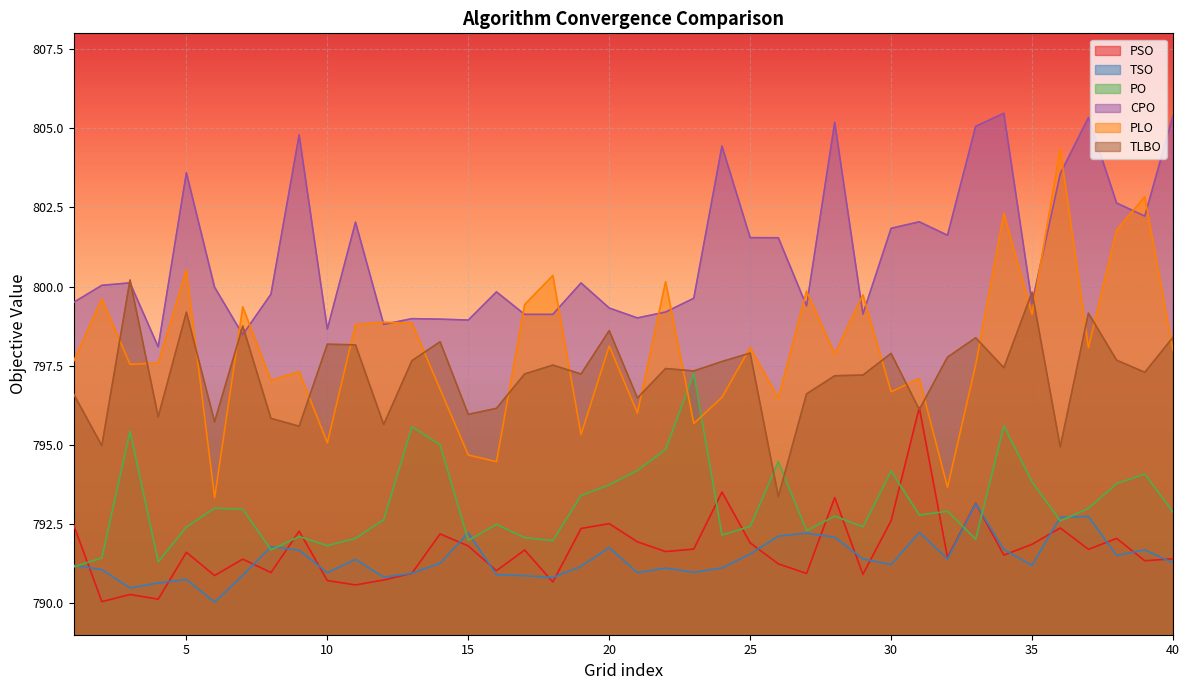

How many lines are shown in the chart?

6